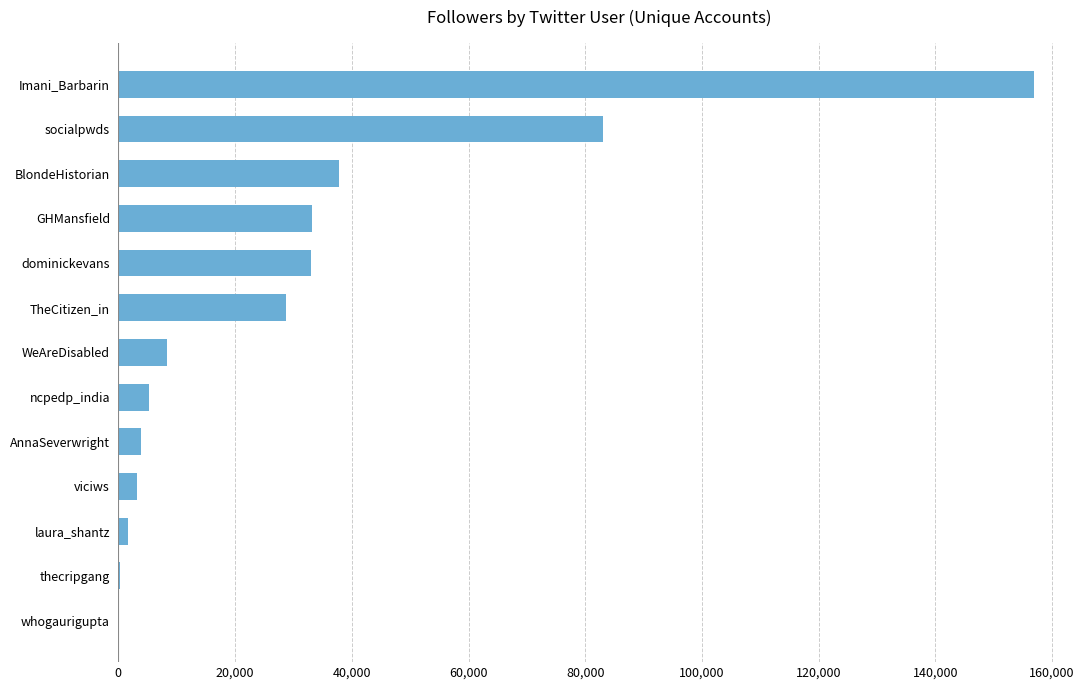

At which label is the value closest to 78498?

socialpwds